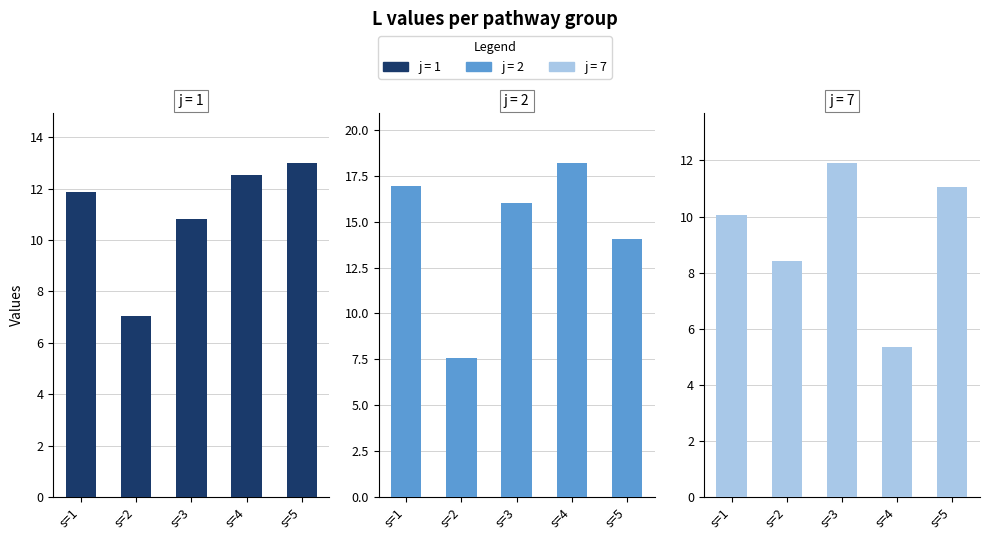

How many groups of bars are there?

5